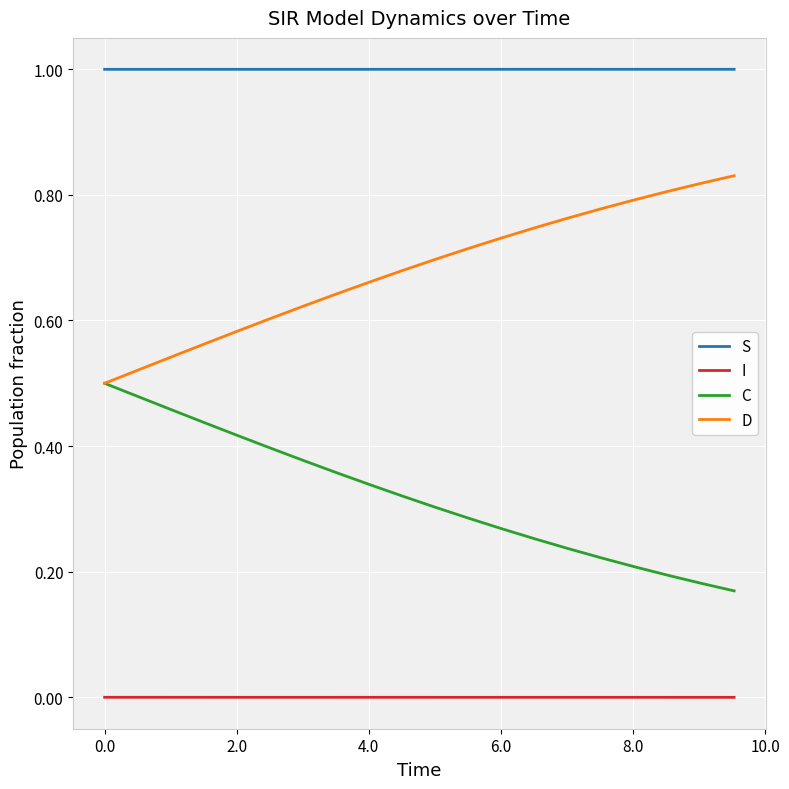

What is the maximum value shown in the chart?

1.0